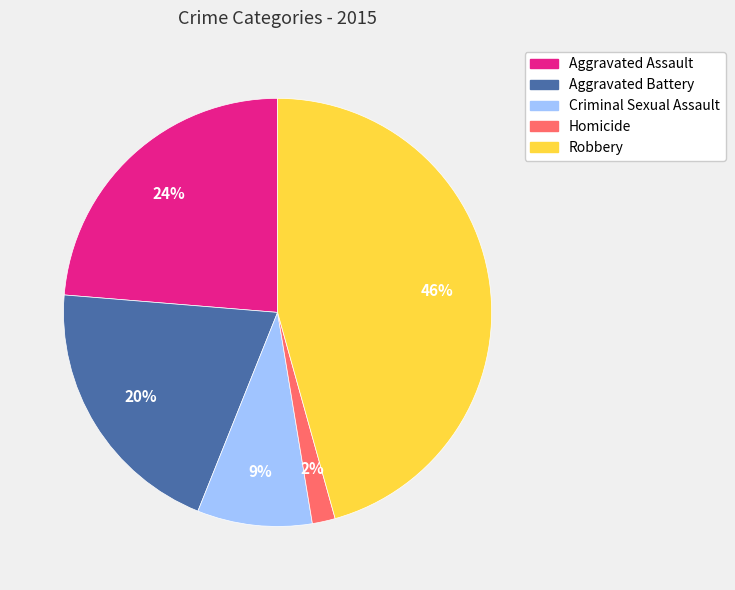

What is the ratio of the value at Robbery to the value at Aggravated Assault?

1.9